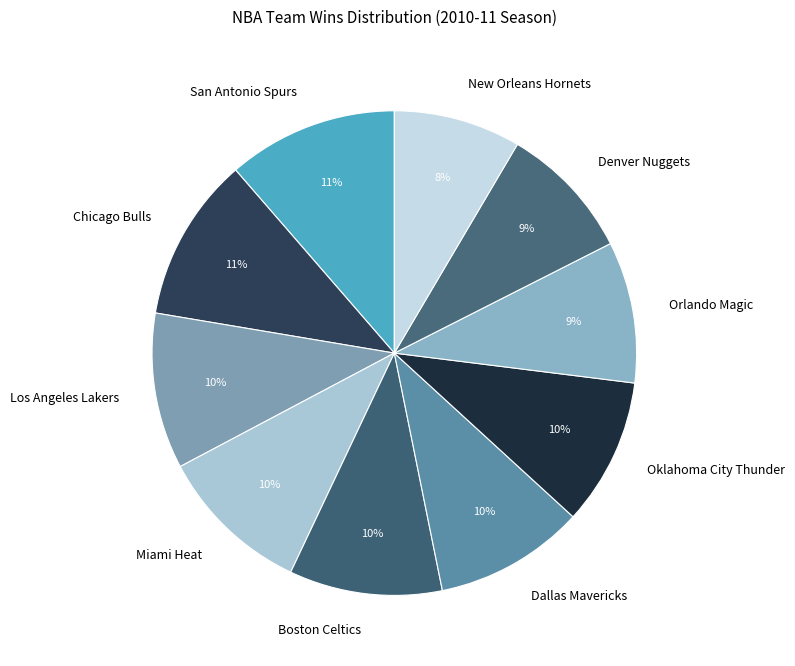

To the nearest percent, what is the average slice percentage?

10%